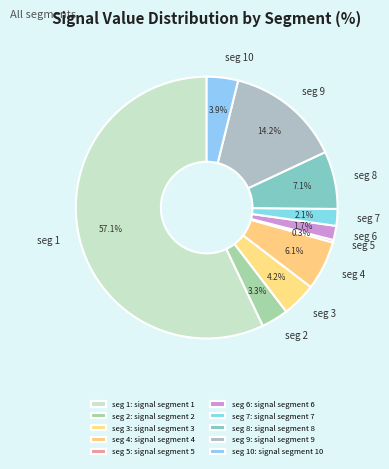

To the nearest percent, what is the difference between the largest and smallest slice percentages?

57%